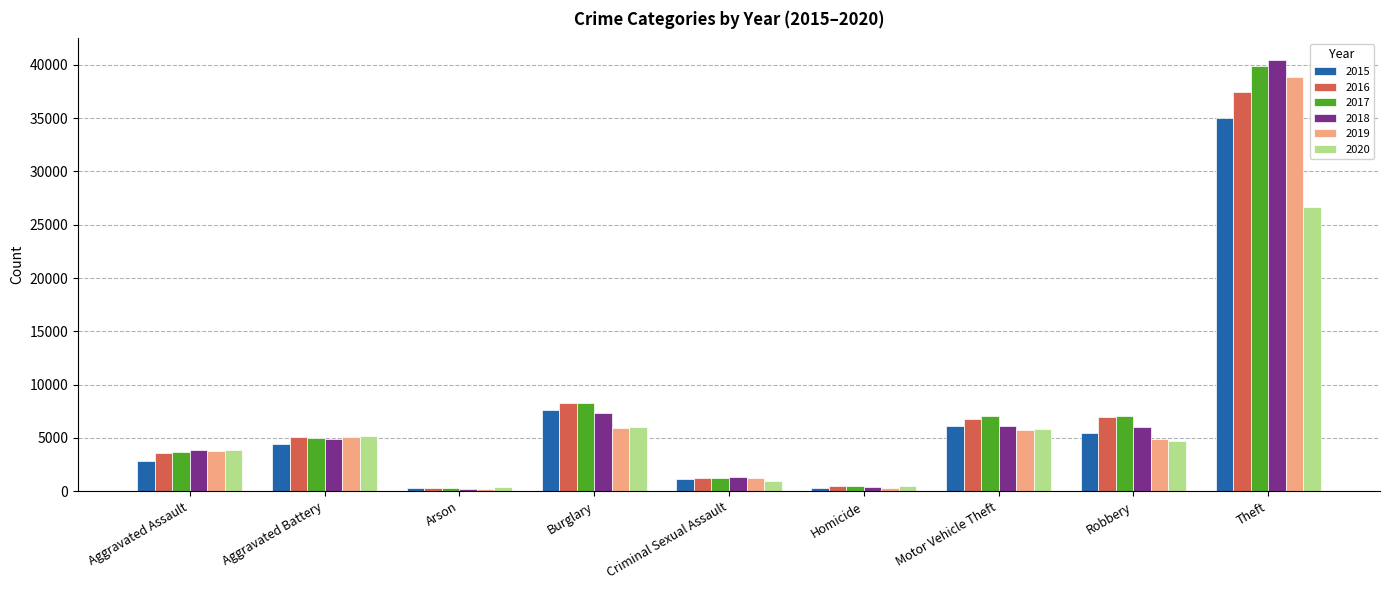

What is the smallest value displayed?

230